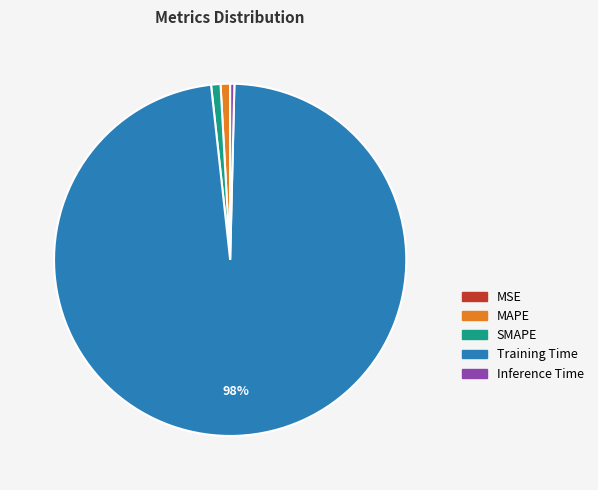

Does Training Time represent more than half of the total?

Yes